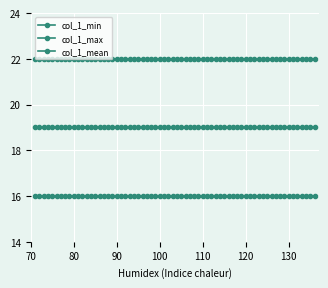

How many series are shown in this chart?

3